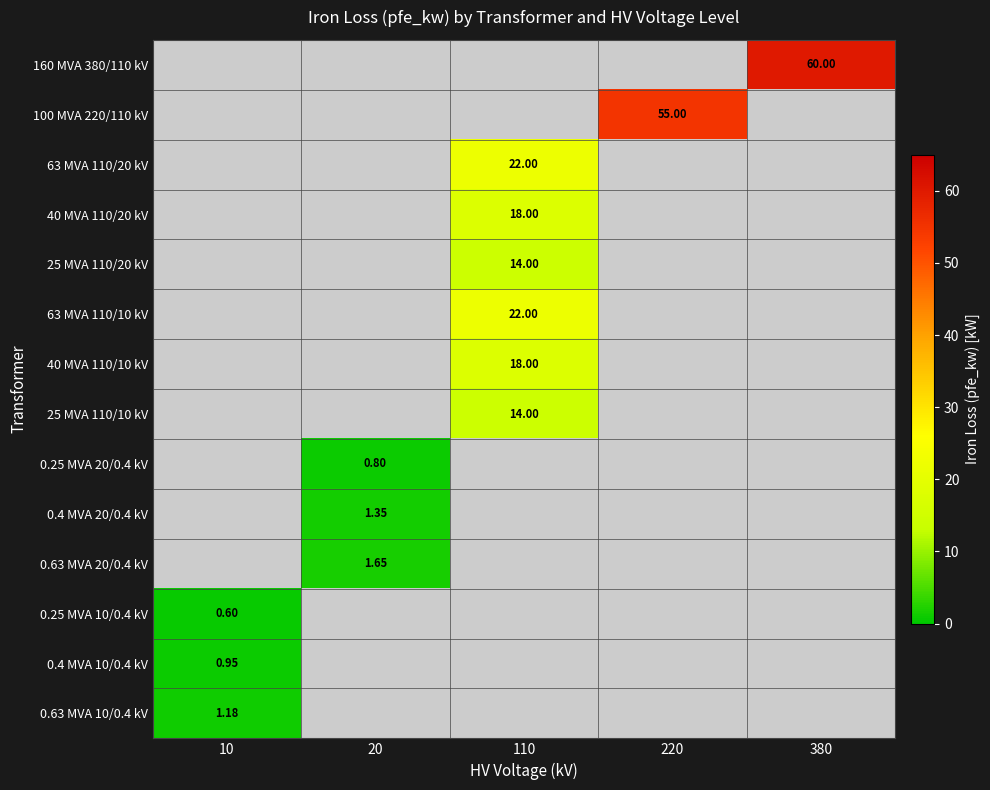

Count the number of data series in this chart.

14